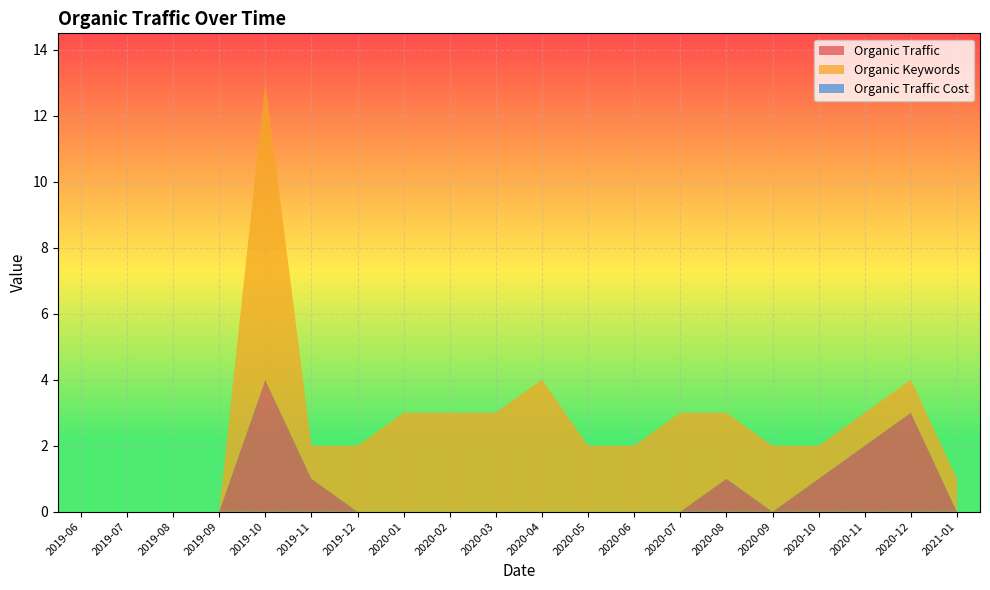

Which category has the highest value in the Organic Traffic series?

2019-10